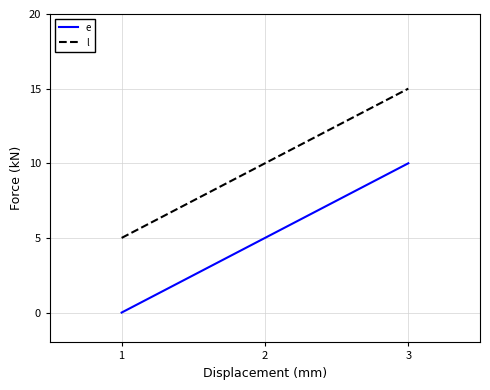

What is the sum of all e values?

15